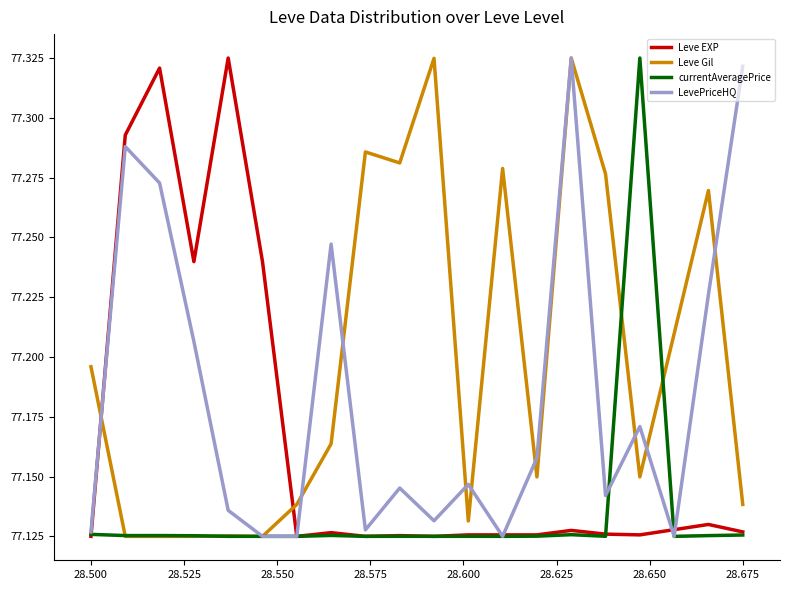

Does the chart have visible grid lines?

No